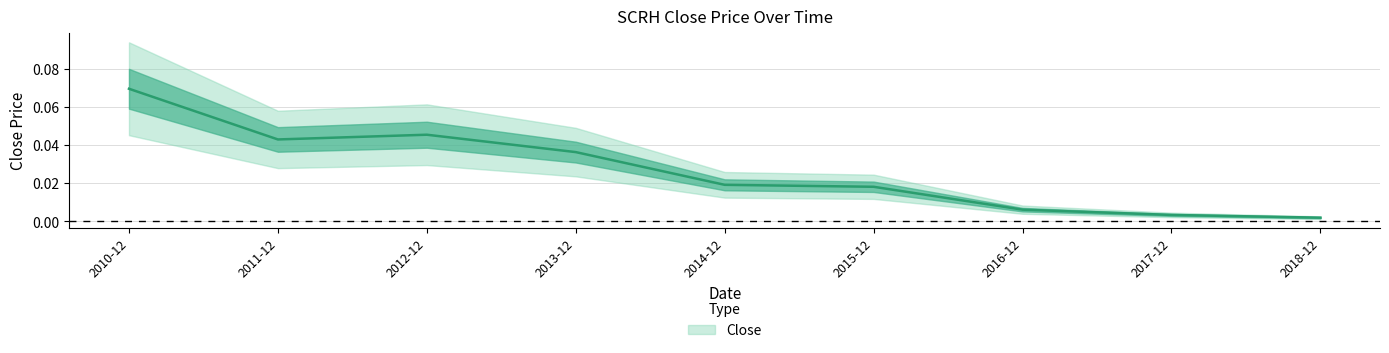

True or false: the data shows 0.0 at 2017-12.

True